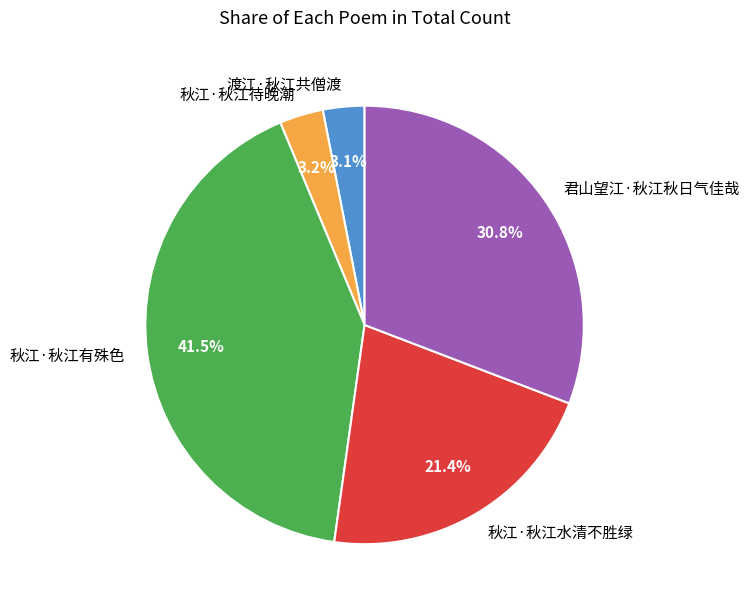

Combined, do 秋江·秋江有殊色 and 秋江·秋江待晚潮 account for over 50%?

No